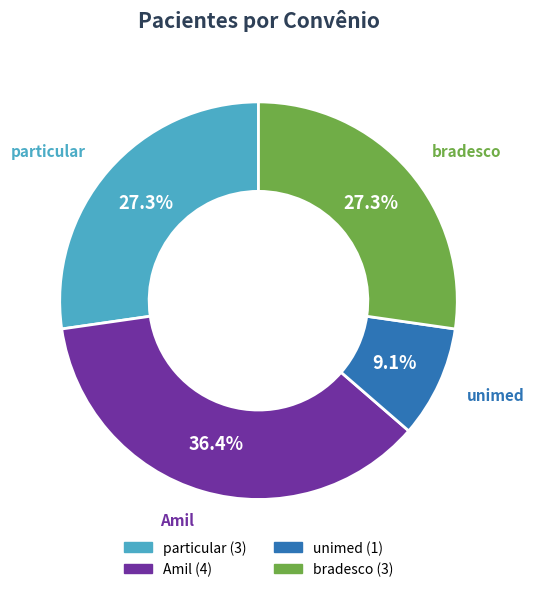

Do Amil and particular together represent more than half of the pie?

Yes